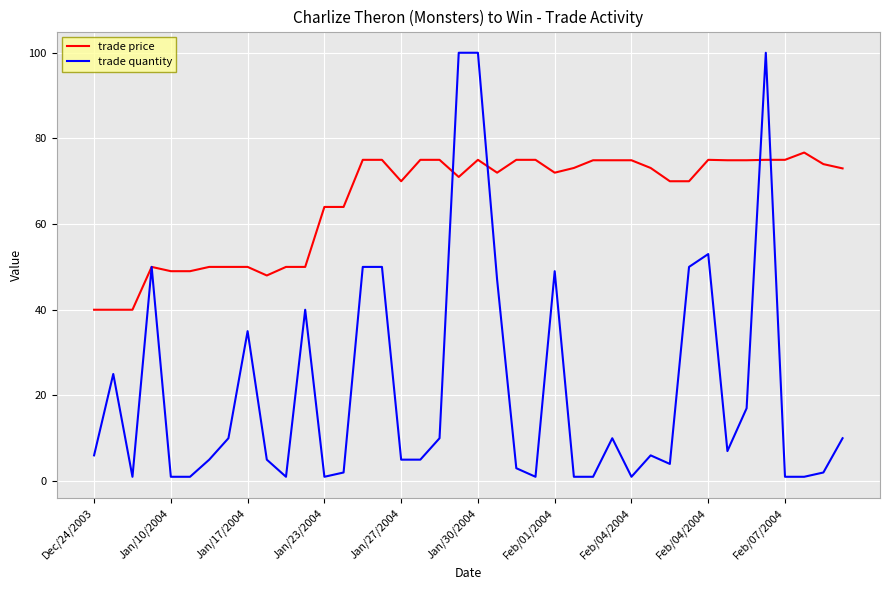

Rank the series by their maximum value, from lowest to highest.

trade price, trade quantity